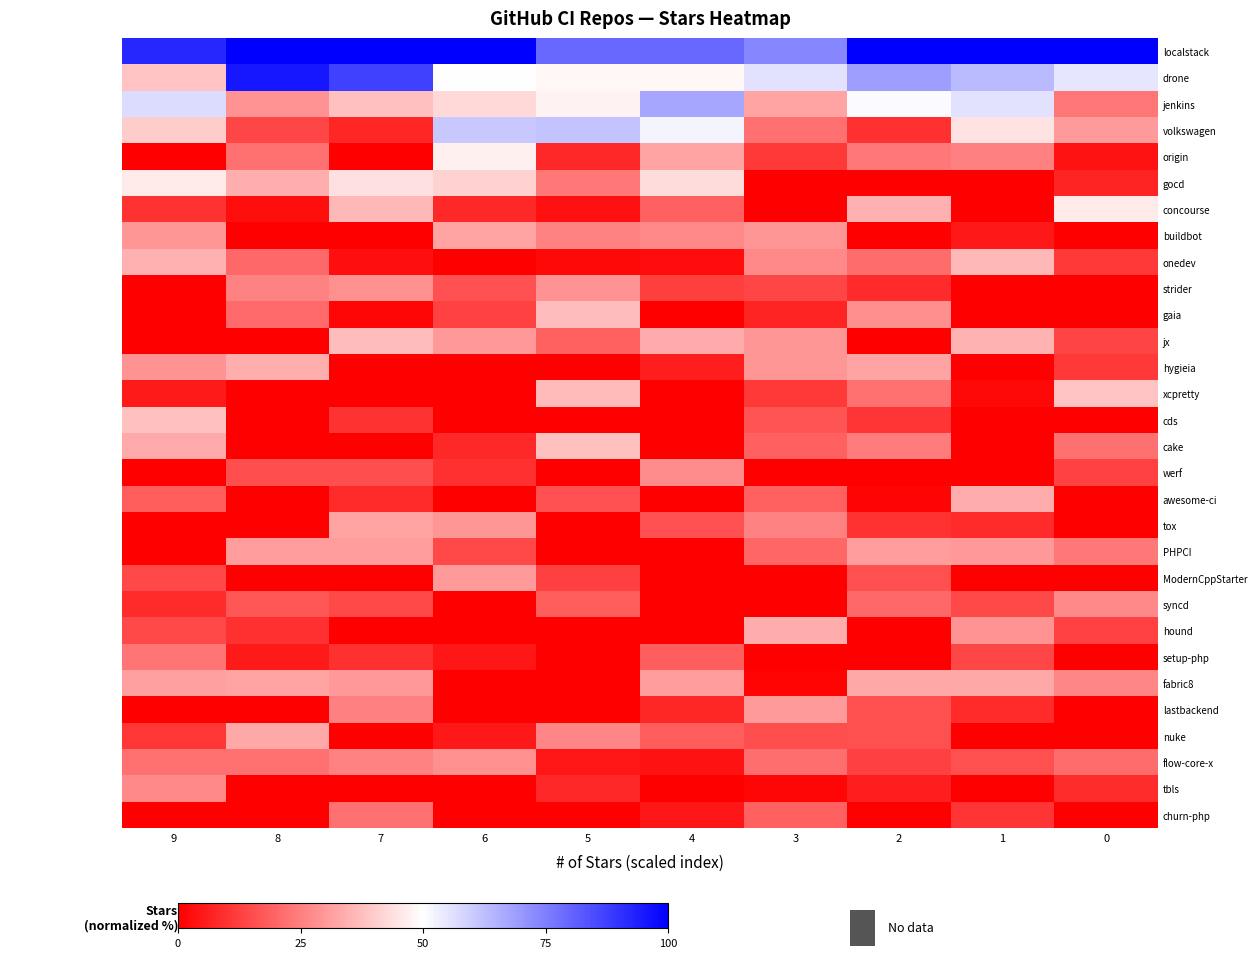

Which category has the lowest value across all series?

9